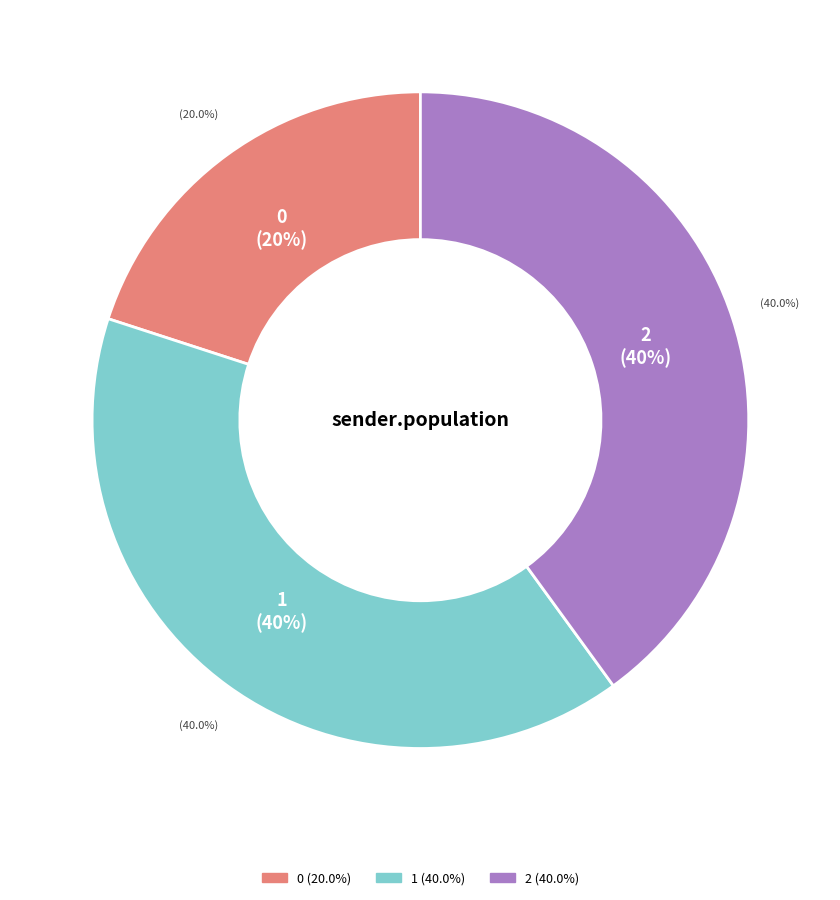

Do 2 and 1 together represent more than half of the pie?

Yes